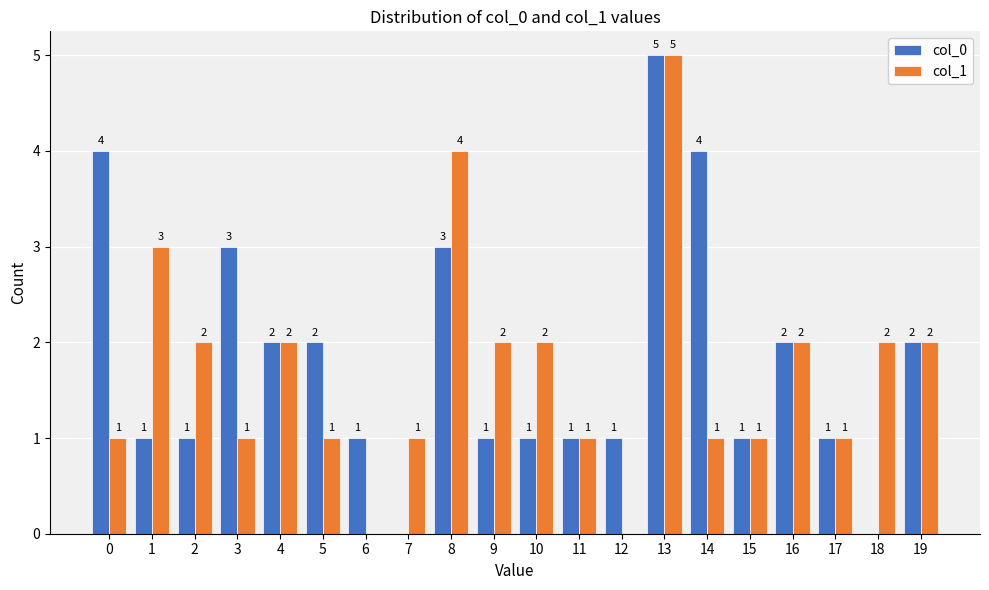

What is the total value across all series at 10?

3